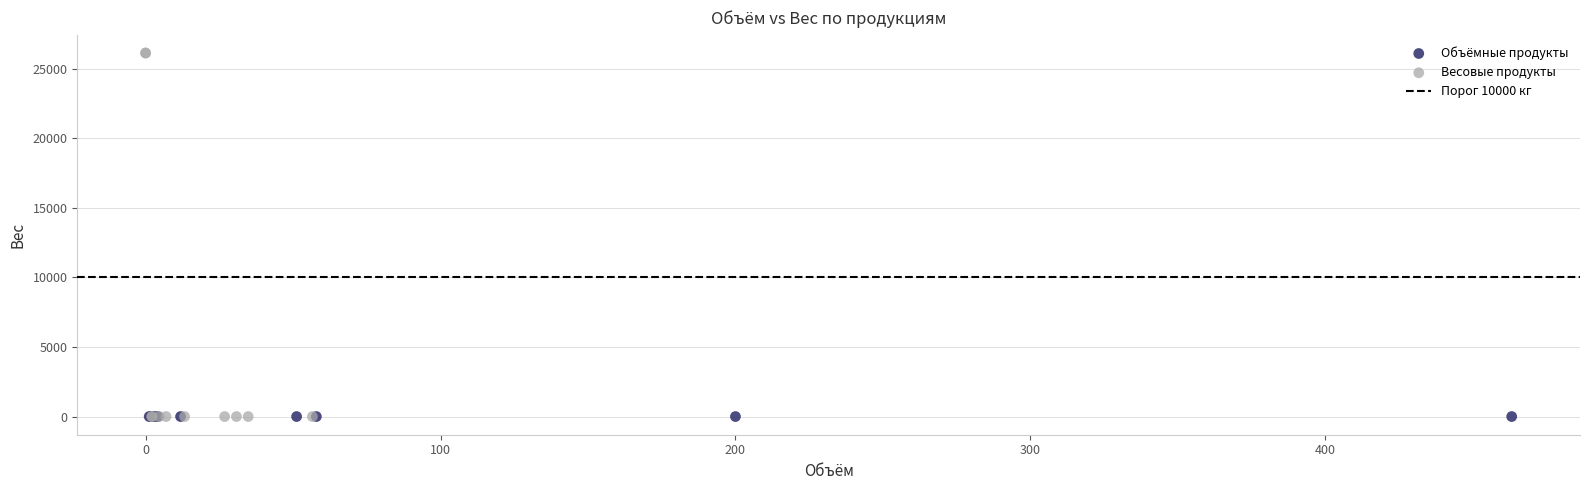

Which series contains the highest Y value?

Весовые продукты